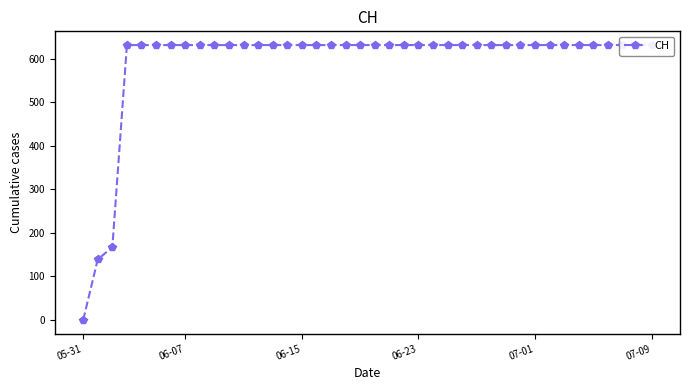

What is the difference between the second highest and minimum values?

631